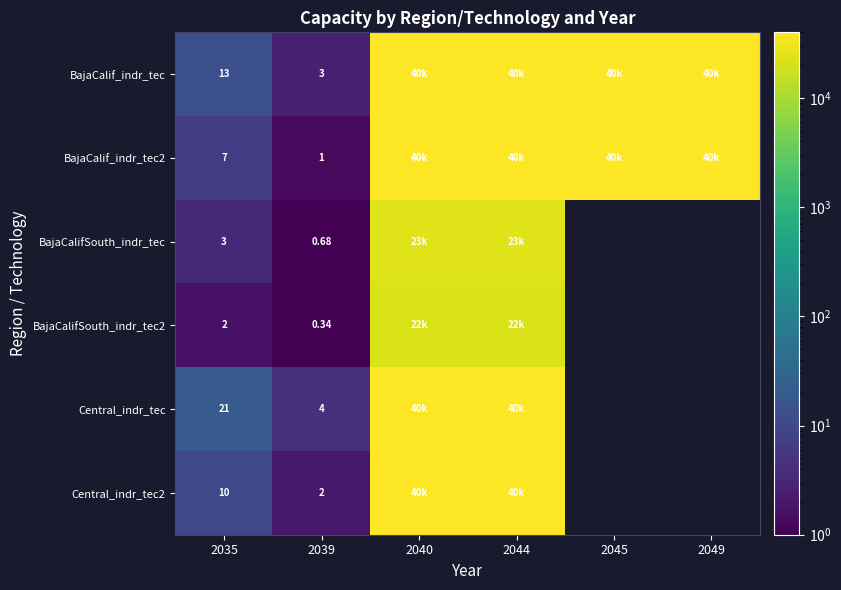

List the series in order of their overall mean, lowest first.

BajaCalif_indr_tec2, BajaCalifSouth_indr_tec, BajaCalifSouth_indr_tec2, Central_indr_tec, Central_indr_tec2, BajaCalif_indr_tec